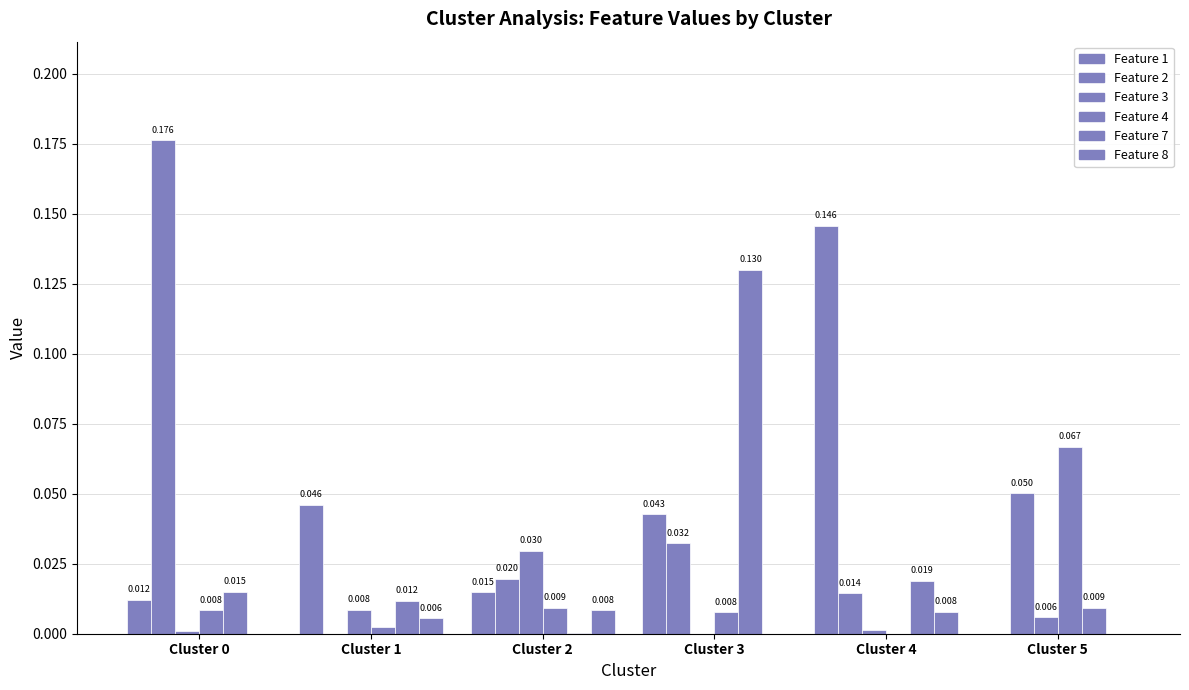

How many data points does each series have?

6